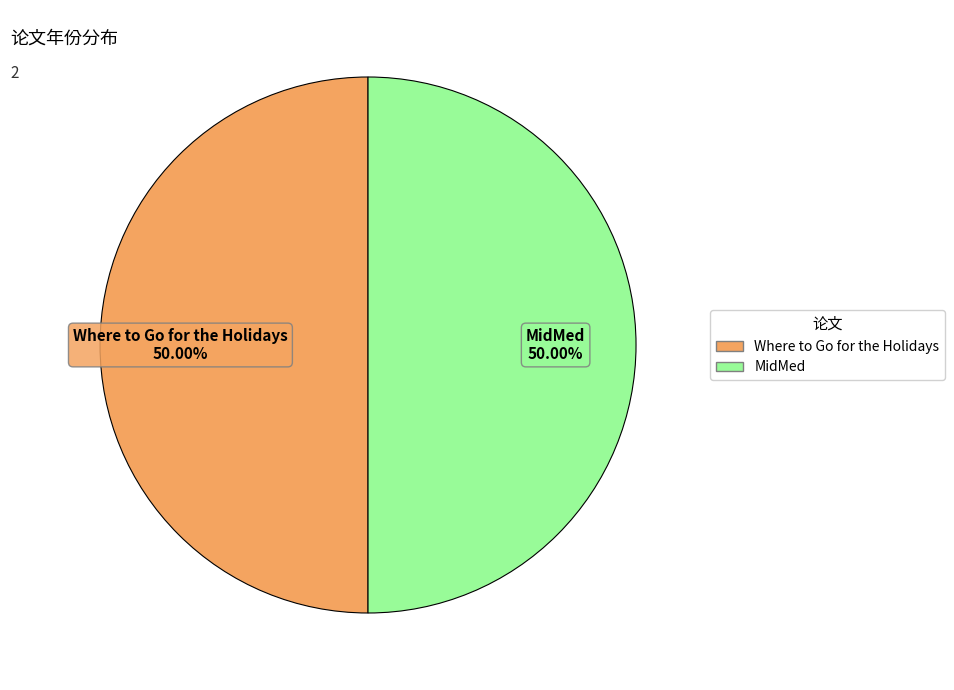

Combined, what portion of the pie is MidMed and Where to Go for the Holidays?

100.0%